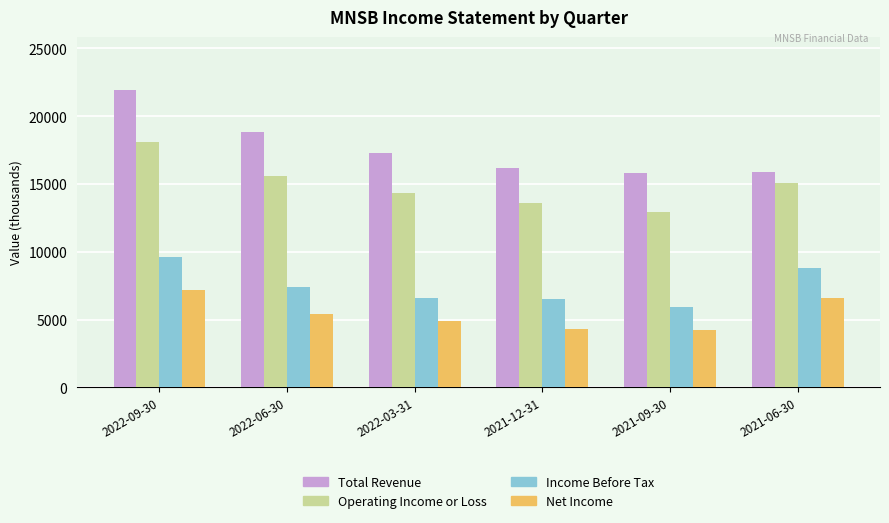

The value of Net Income at 2022-06-30 is 5400. True or false?

True